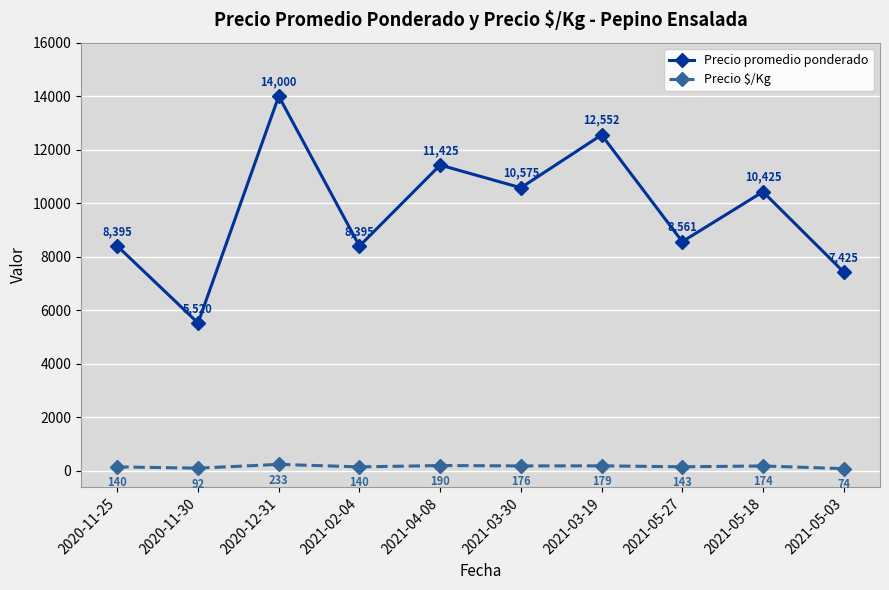

Count the number of categories in the chart.

10